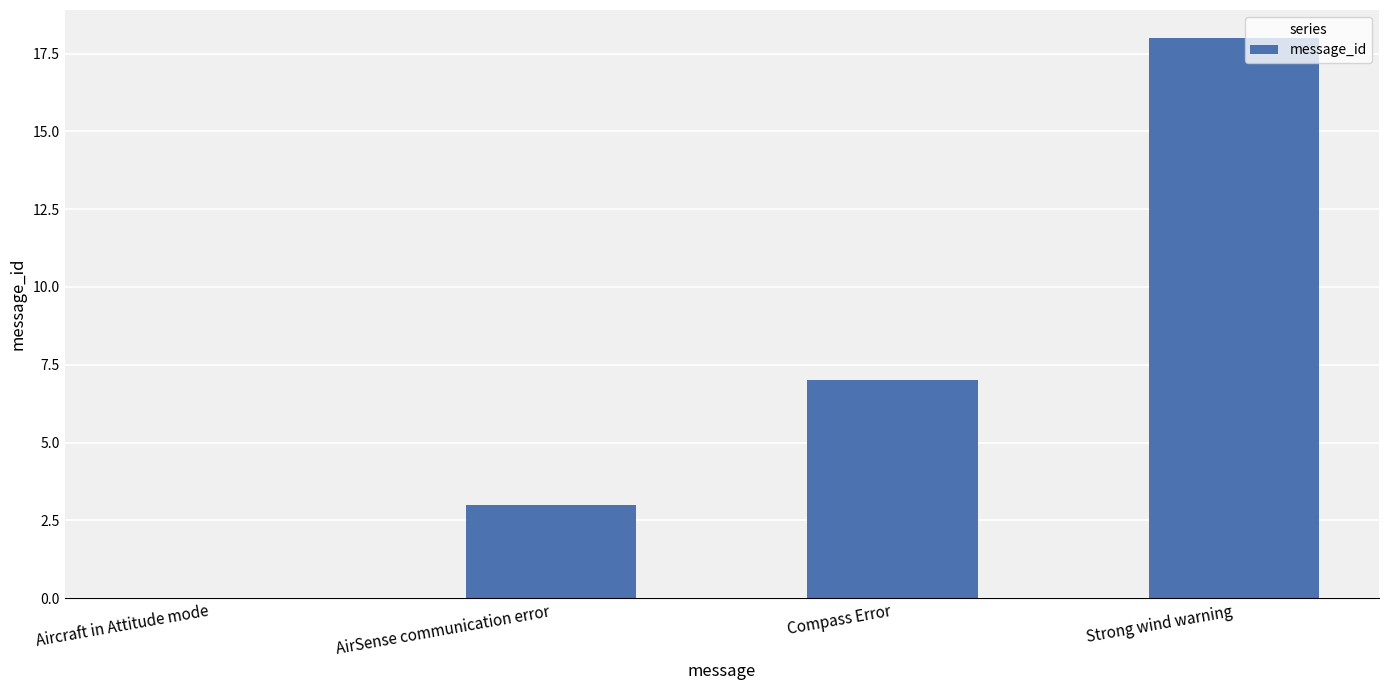

Are the bars horizontal?

No